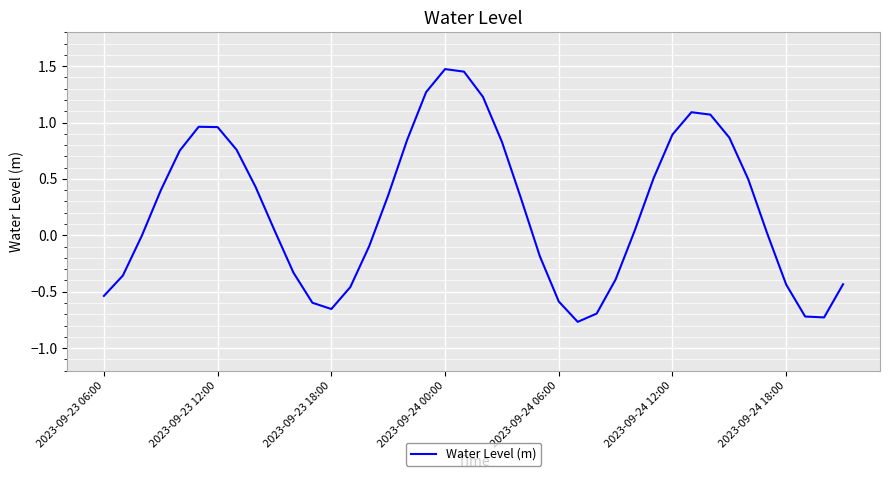

Reading left to right, extract all data points from this chart.

-0.5	-0.4	-0.0	0.4	0.8	1.0	1.0	0.8	0.4	0.0	-0.3	-0.6	-0.7	-0.5	-0.1	0.4	0.8	1.3	1.5	1.5	1.2	0.8	0.3	-0.2	-0.6	-0.8	-0.7	-0.4	0.0	0.5	0.9	1.1	1.1	0.9	0.5	0.0	-0.4	-0.7	-0.7	-0.4